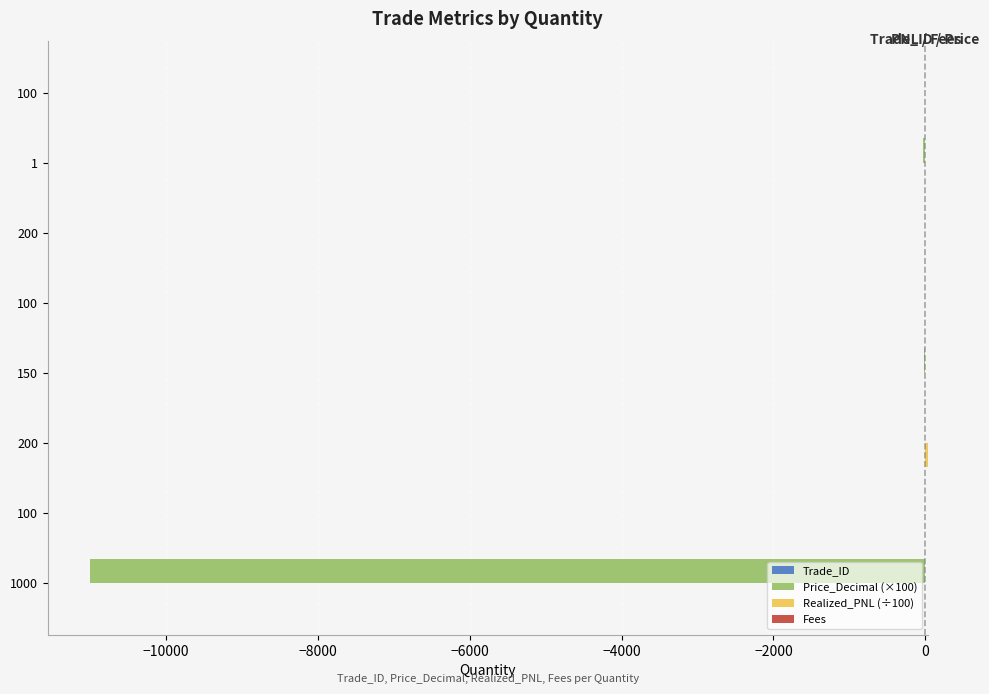

What are all the series names shown in the legend?

Trade_ID, Price_Decimal (×100), Realized_PNL (÷100), Fees